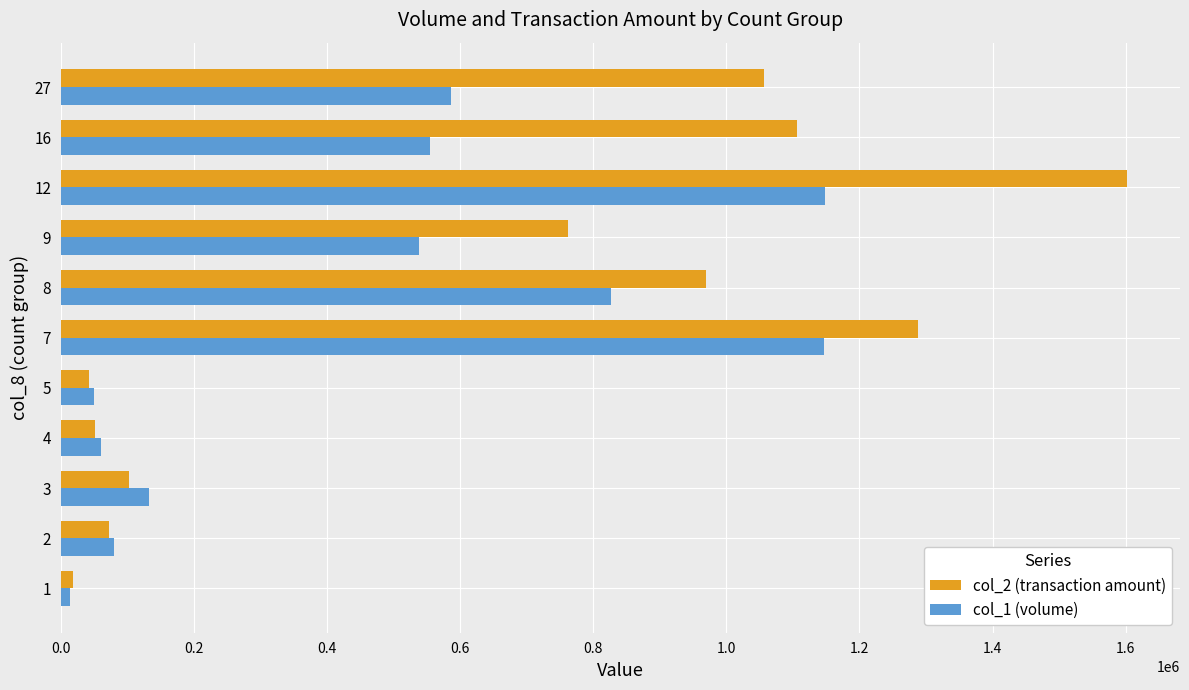

Which series has the widest spread of values?

col_2 (transaction amount)